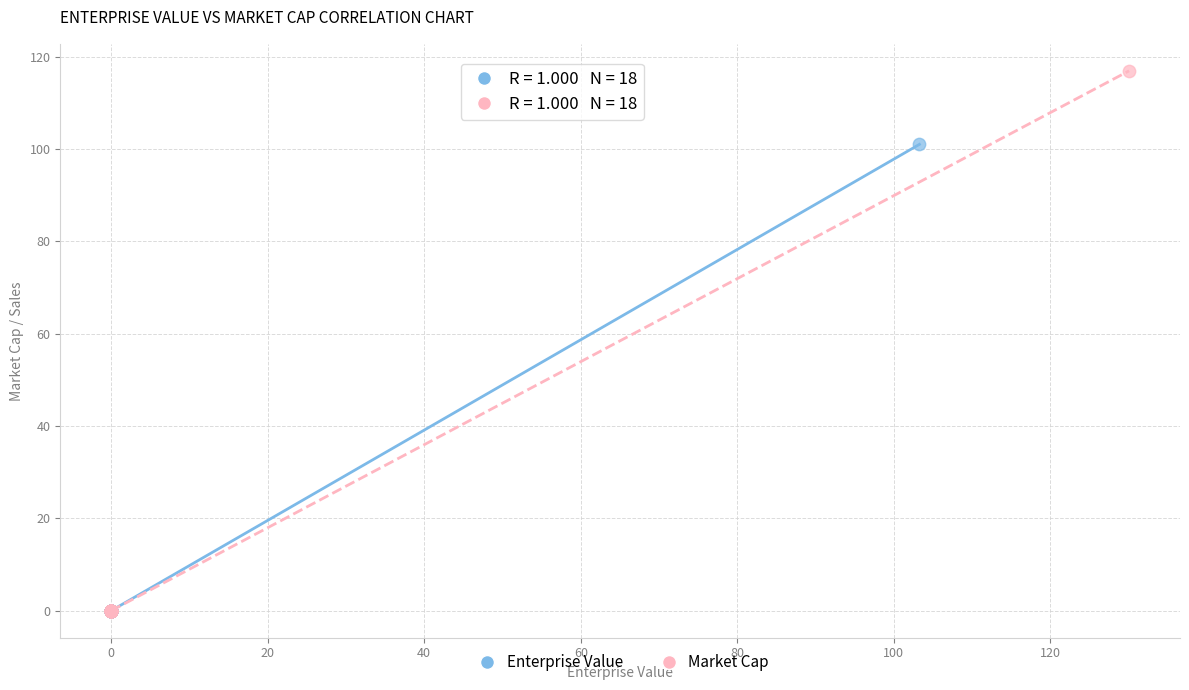

Which series reaches the maximum Y coordinate?

Market Cap